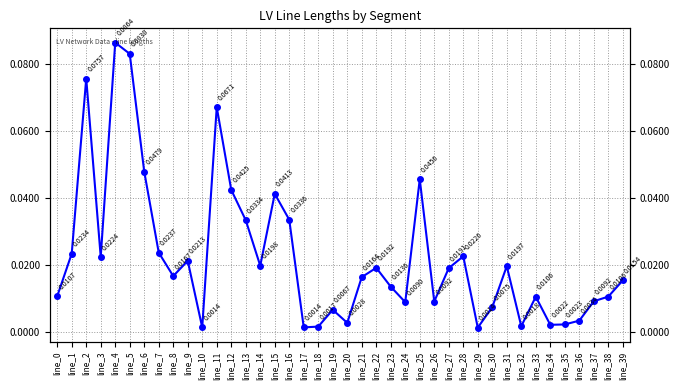

Rank the categories by value from highest to lowest.

line_4, line_5, line_2, line_11, line_6, line_25, line_12, line_15, line_16, line_13, line_7, line_1, line_28, line_3, line_9, line_14, line_31, line_22, line_27, line_8, line_21, line_39, line_23, line_0, line_38, line_33, line_37, line_26, line_24, line_30, line_19, line_36, line_20, line_35, line_34, line_32, line_18, line_17, line_10, line_29